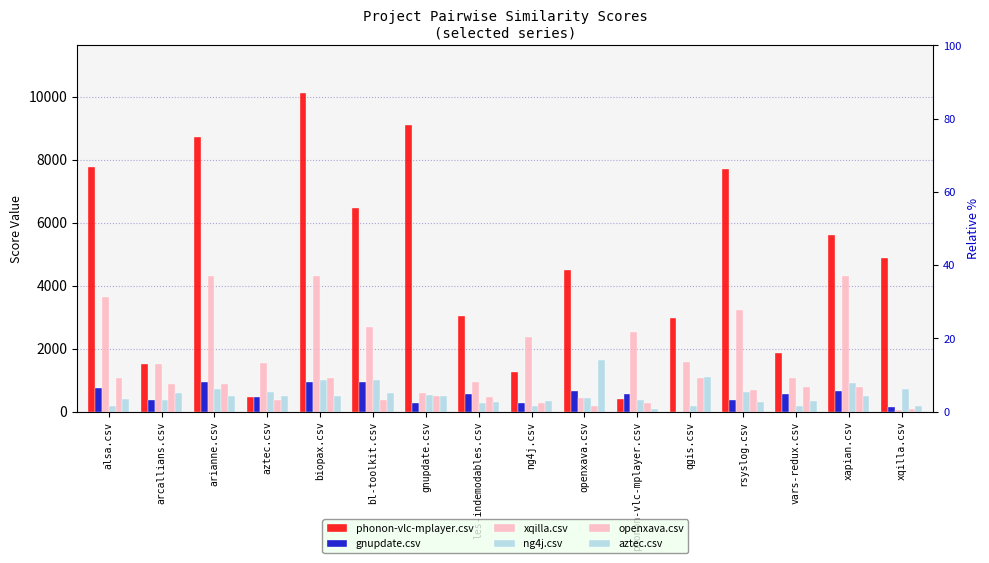

At which label does openxava.csv reach its minimum?

xqilla.csv